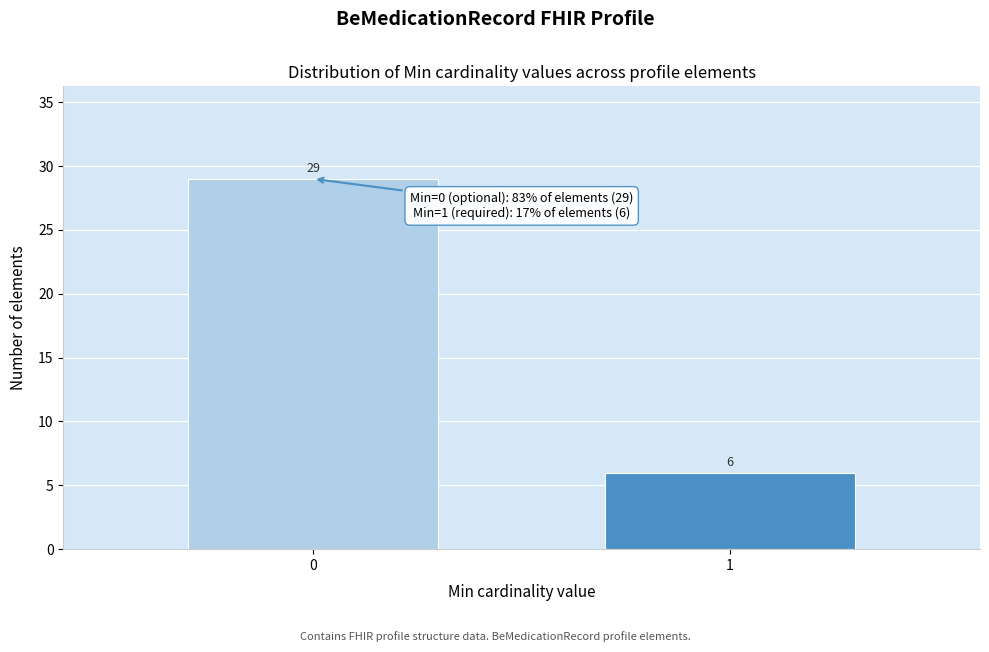

Reading right to left, list all the values displayed in this chart.

1=6	0=29